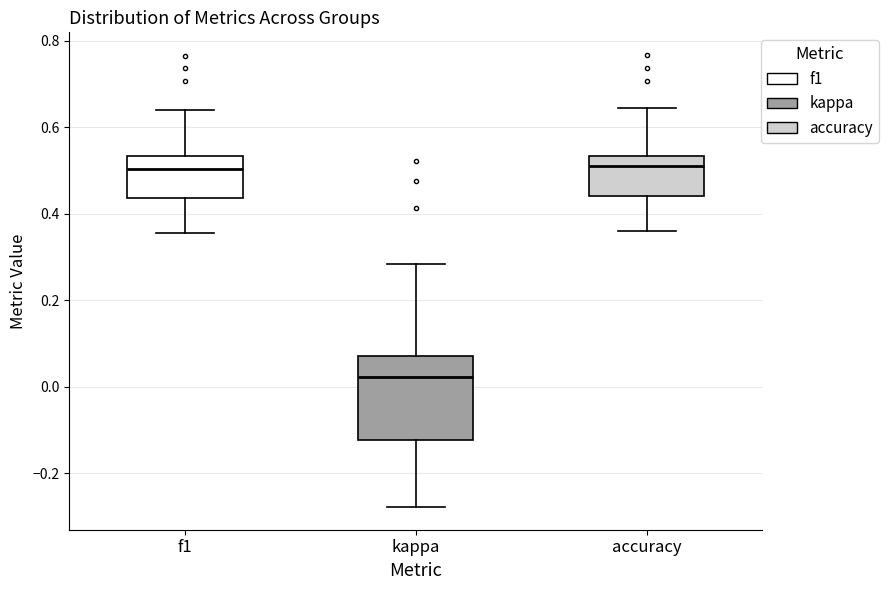

Reading left to right, transcribe this box plot: for each box, give where its median line is, the range the box spans, and where its two whiskers end, as read against the y-axis. The values are not printed on the chart, so give them approximately, as read against the axis.

f1: median 0.50, box 0.44 to 0.54, whiskers 0.36 to 0.64
kappa: median 0.02, box -0.12 to 0.08, whiskers -0.28 to 0.28
accuracy: median 0.52, box 0.44 to 0.54, whiskers 0.36 to 0.64